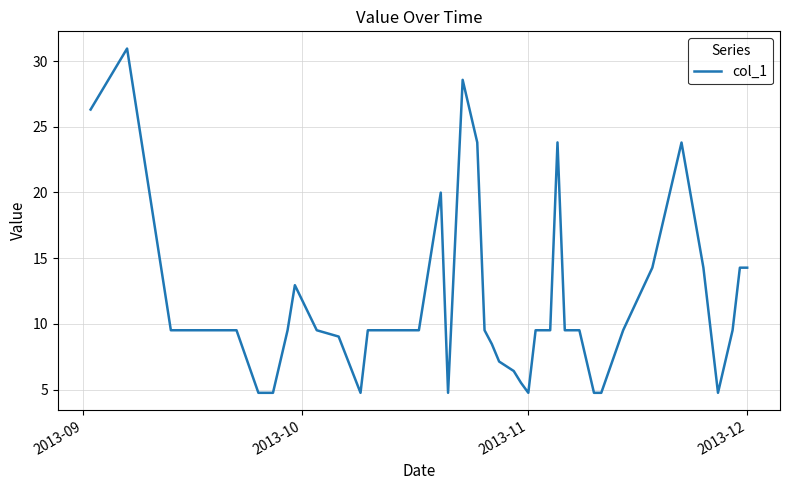

What is the minimum value shown in the chart?

4.8